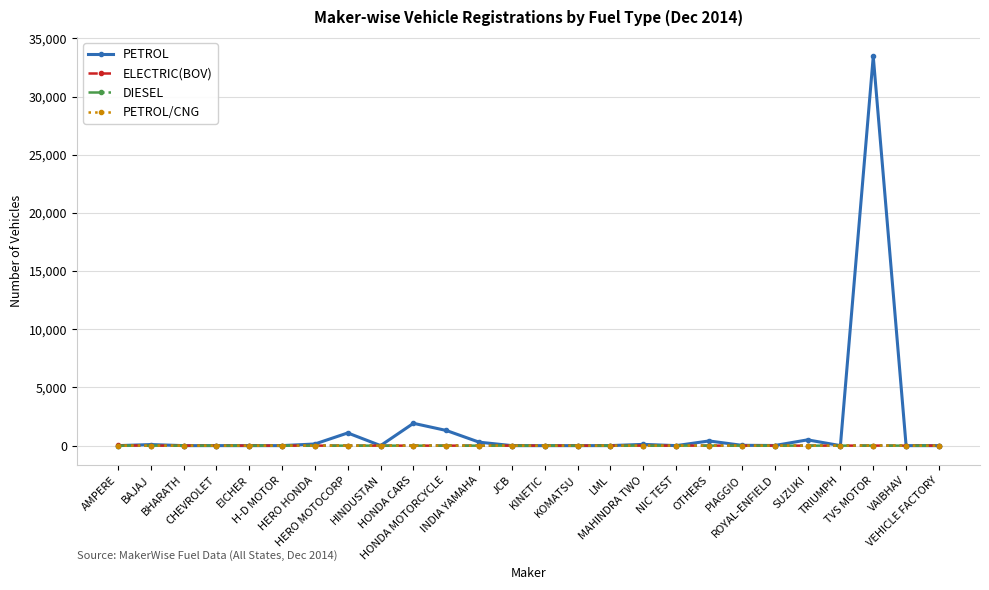

What is the sum of the PETROL values at INDIA YAMAHA and HERO MOTOCORP?

1388